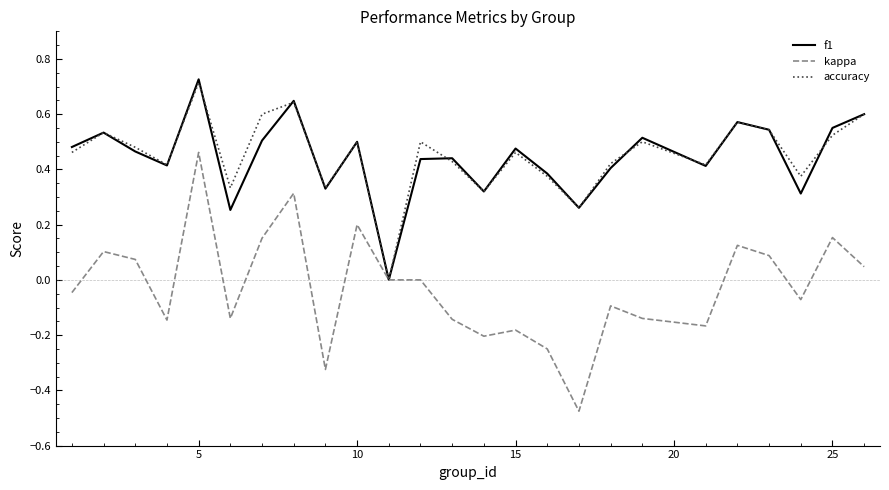

Which series has the largest range (max minus min)?

kappa